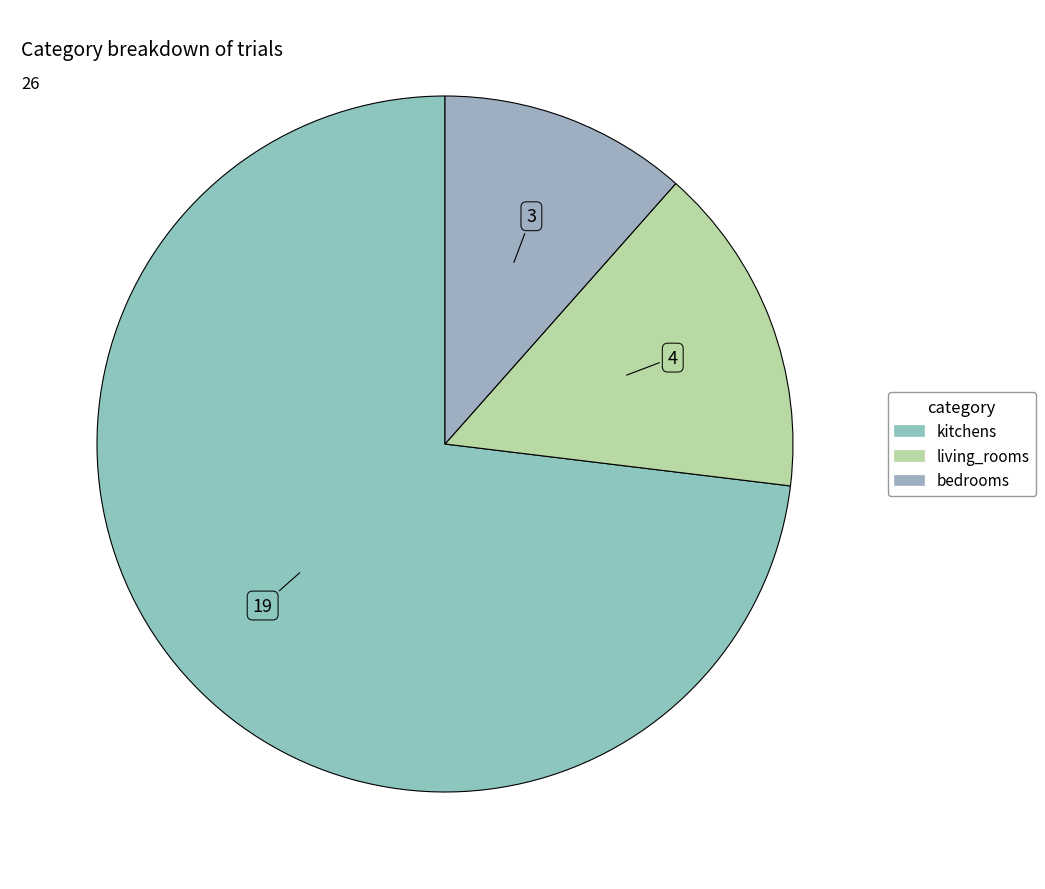

The living_rooms slice represents 23% of the pie. True or false?

False